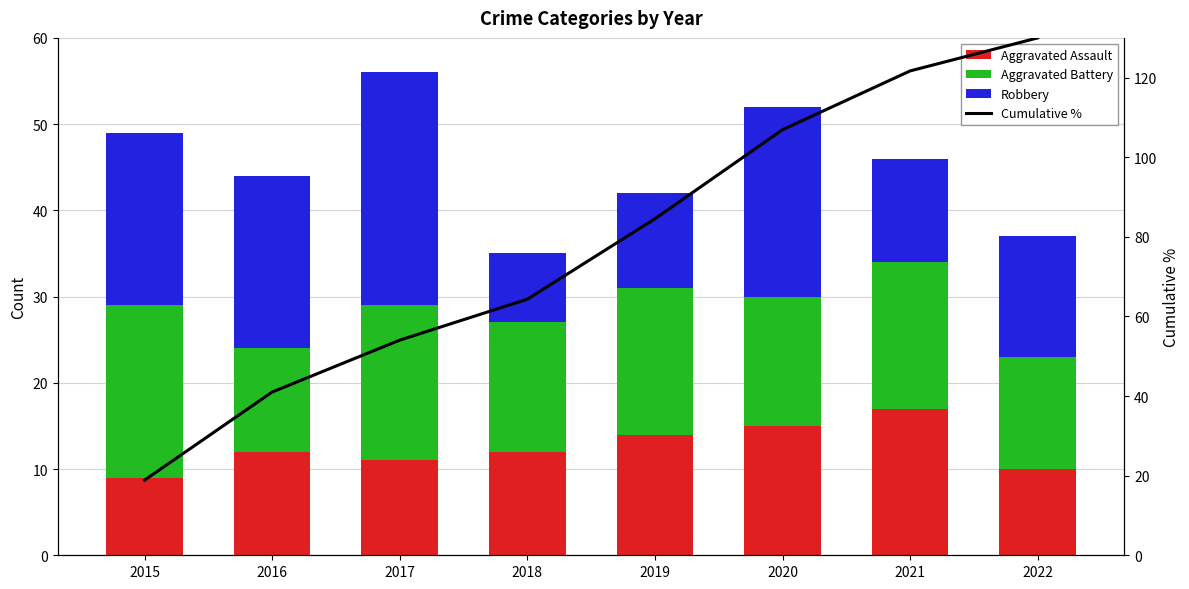

At how many categories does at least one series exceed 87?

3